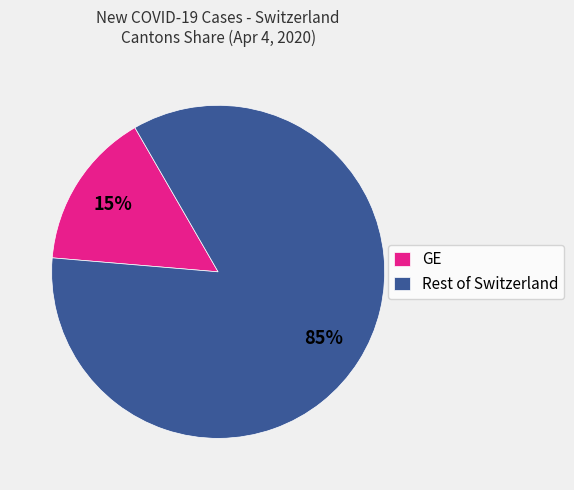

How many slices are in this pie chart?

2